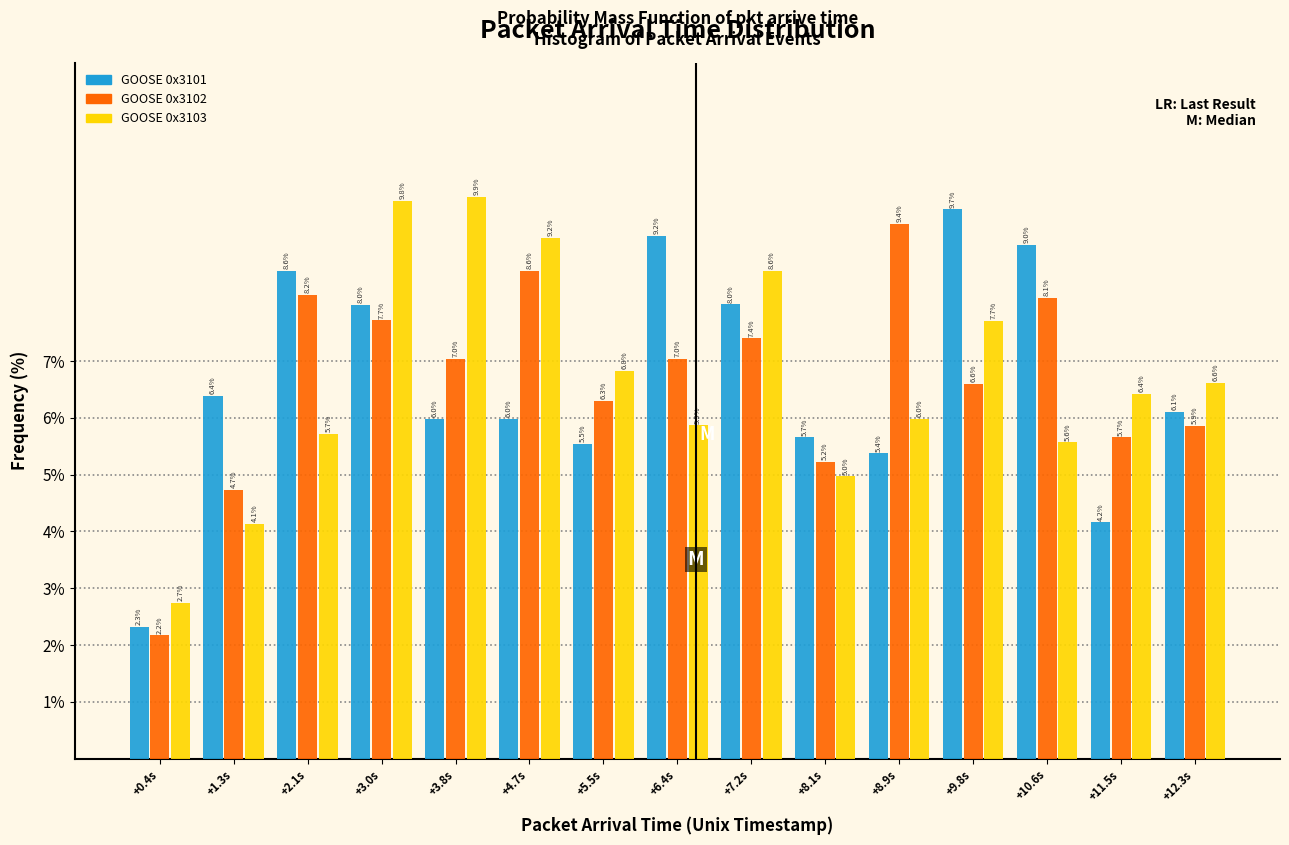

What is the difference between the GOOSE 0x3103 values at +10.6s and +8.1s?

0.6